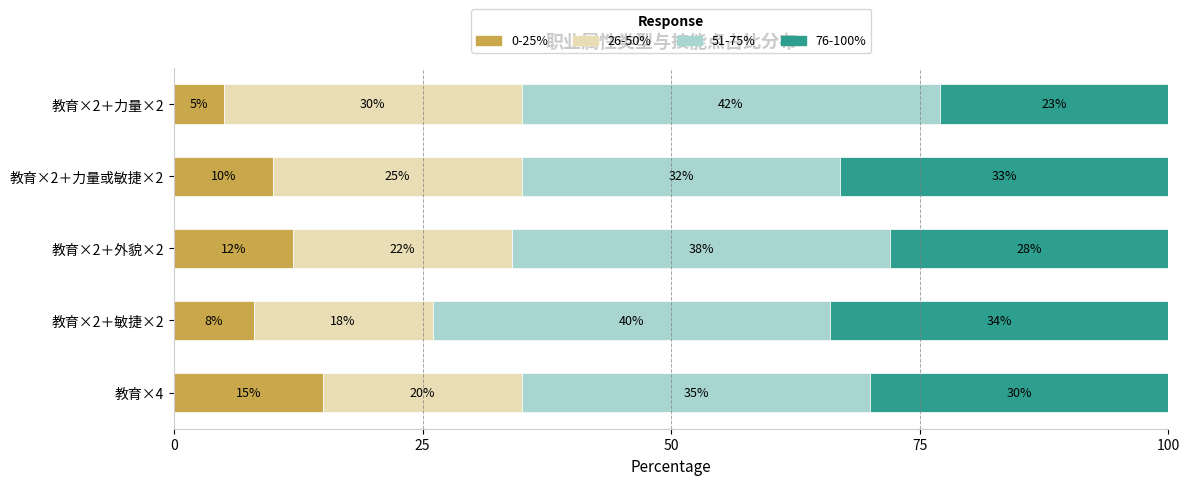

True or false: 0-25% has a value of 10 at 教育×4.

False